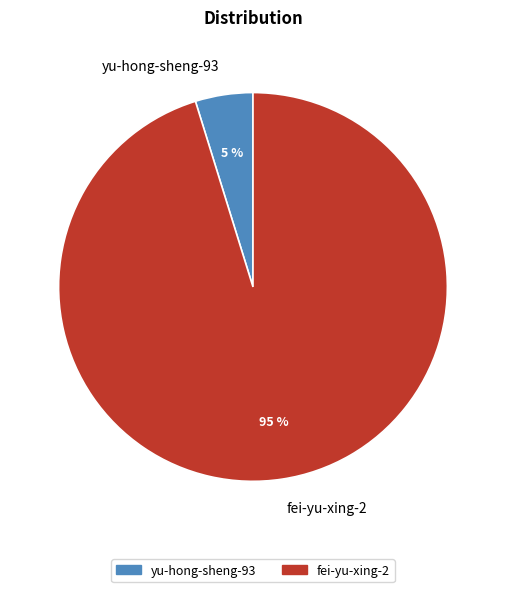

Which has a higher value, fei-yu-xing-2 or yu-hong-sheng-93?

fei-yu-xing-2